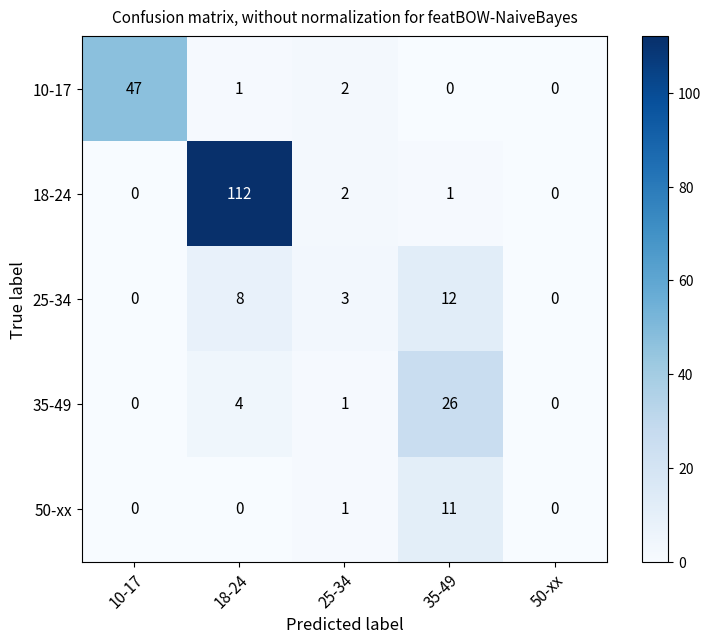

Rank the series by their maximum value, from lowest to highest.

50-xx, 25-34, 35-49, 10-17, 18-24